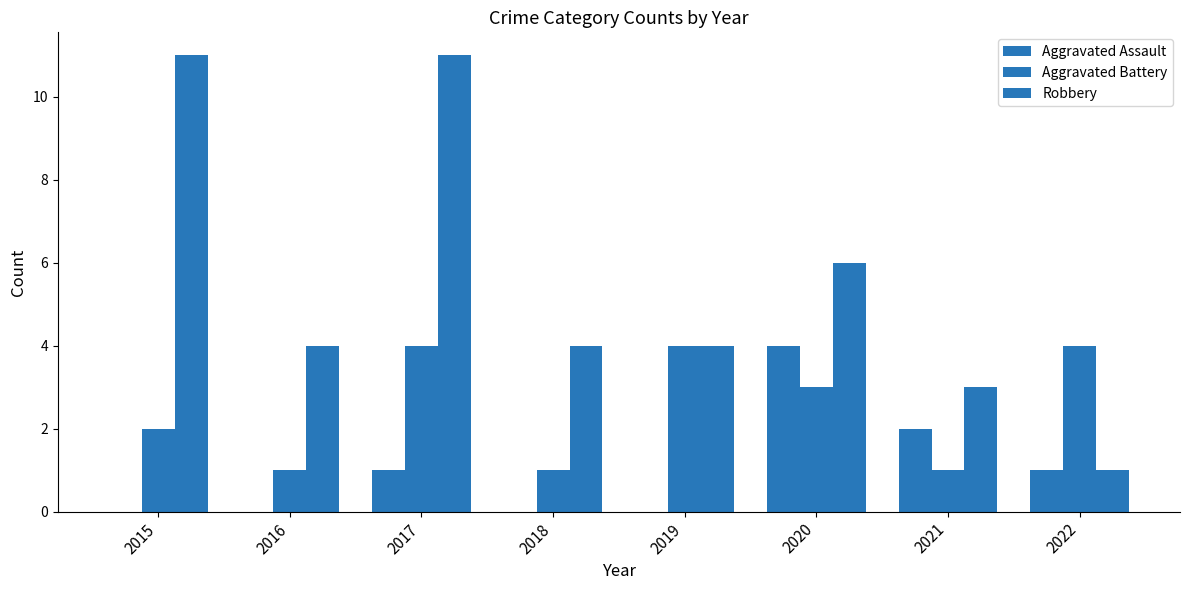

Is it true that Robbery equals 4 at 2016?

True